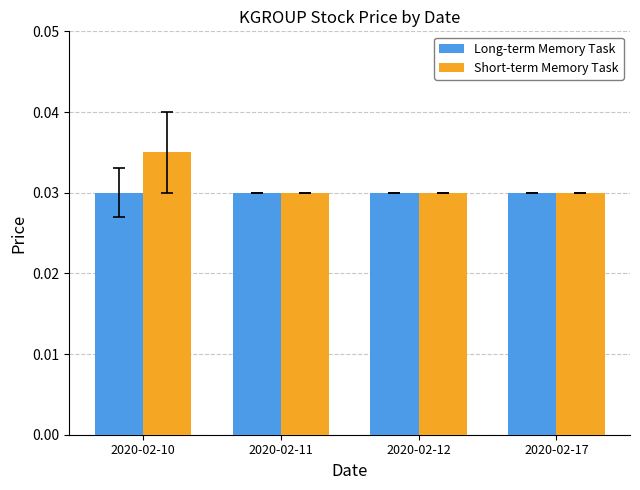

Which label corresponds to the largest value in the chart?

2020-02-10